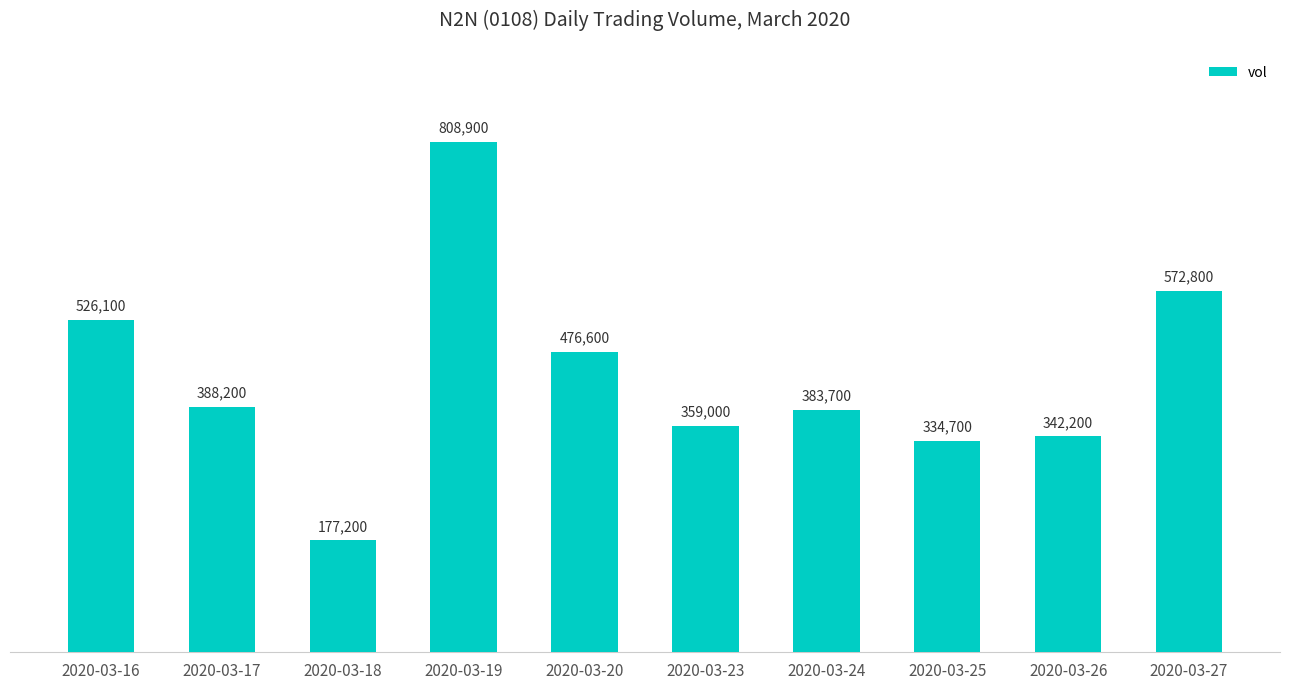

Rank the categories by value from lowest to highest.

2020-03-18, 2020-03-25, 2020-03-26, 2020-03-23, 2020-03-24, 2020-03-17, 2020-03-20, 2020-03-16, 2020-03-27, 2020-03-19